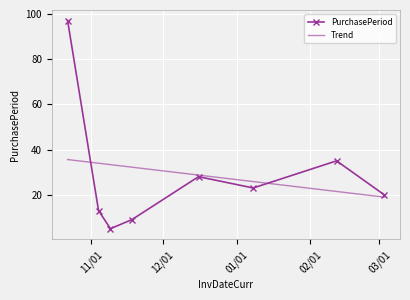

What is the minimum value shown in the chart?

5.0